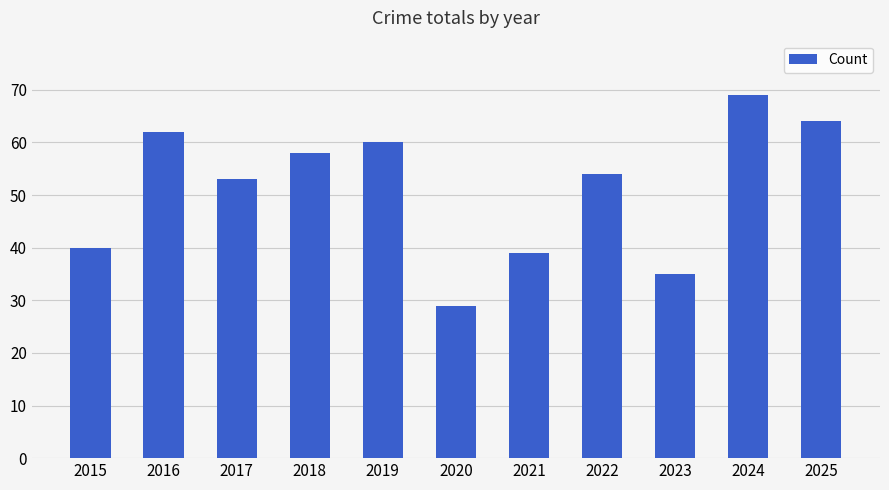

Reading left to right, extract all data points from this chart.

2015=40	2016=62	2017=53	2018=58	2019=60	2020=29	2021=39	2022=54	2023=35	2024=69	2025=64